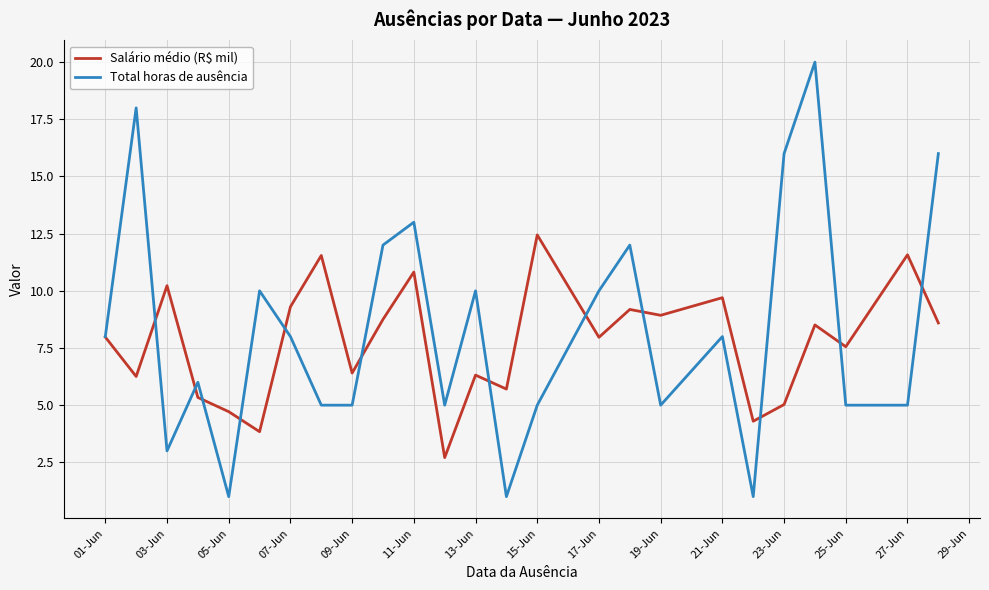

What is the difference between the second highest and minimum values in the Salário médio (R$ mil) series?

8.9